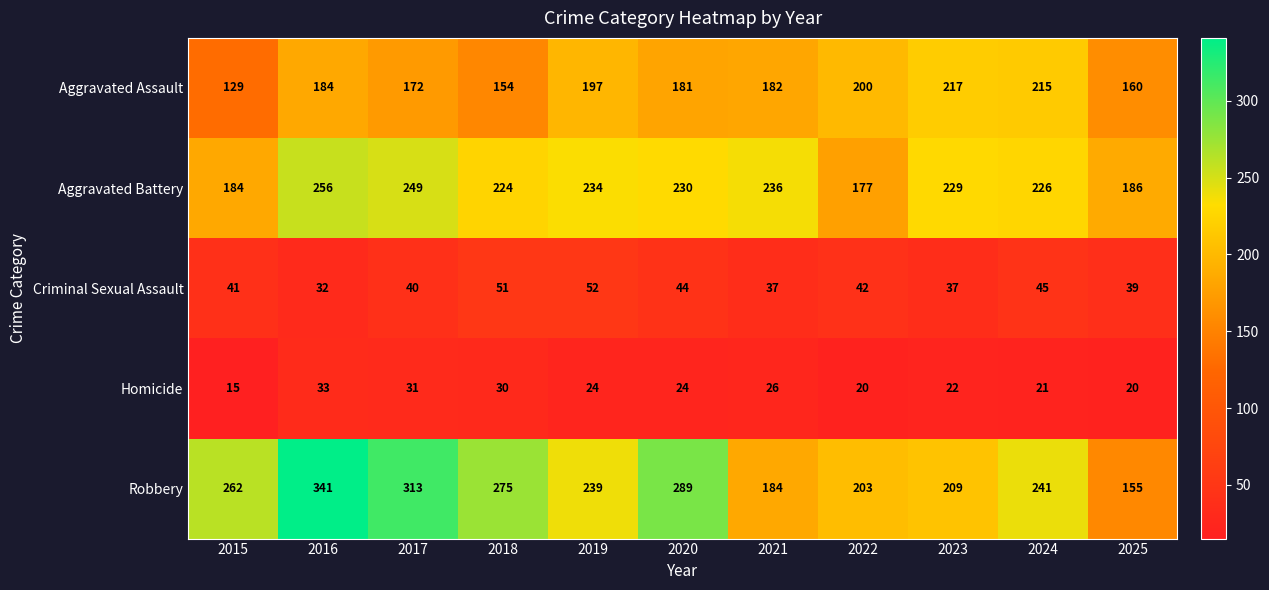

Rank the categories by Robbery value from highest to lowest.

2016, 2017, 2020, 2018, 2015, 2024, 2019, 2023, 2022, 2021, 2025